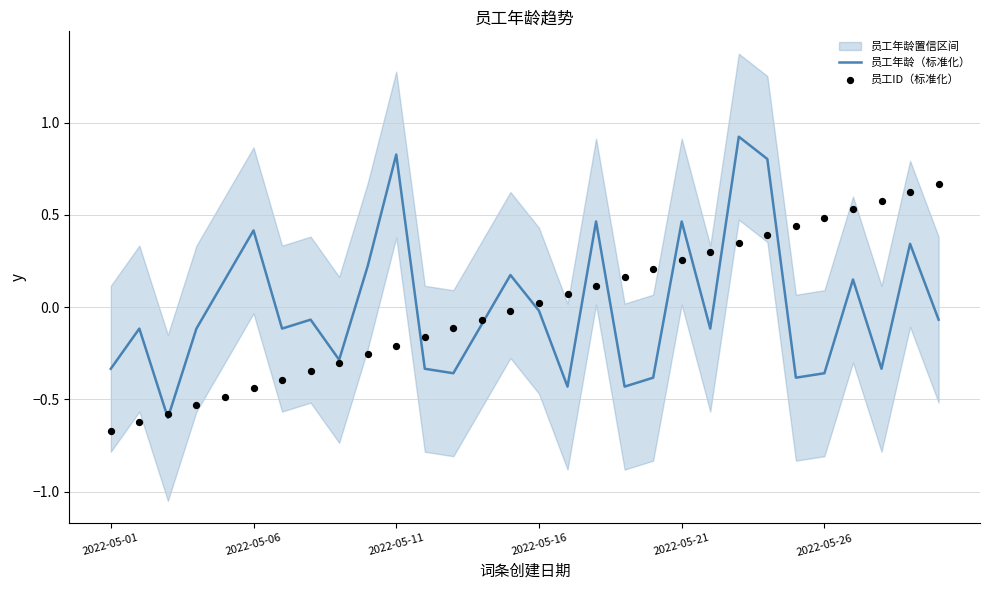

What are all the series names shown in the legend?

员工年龄（标准化）, 员工ID（标准化）